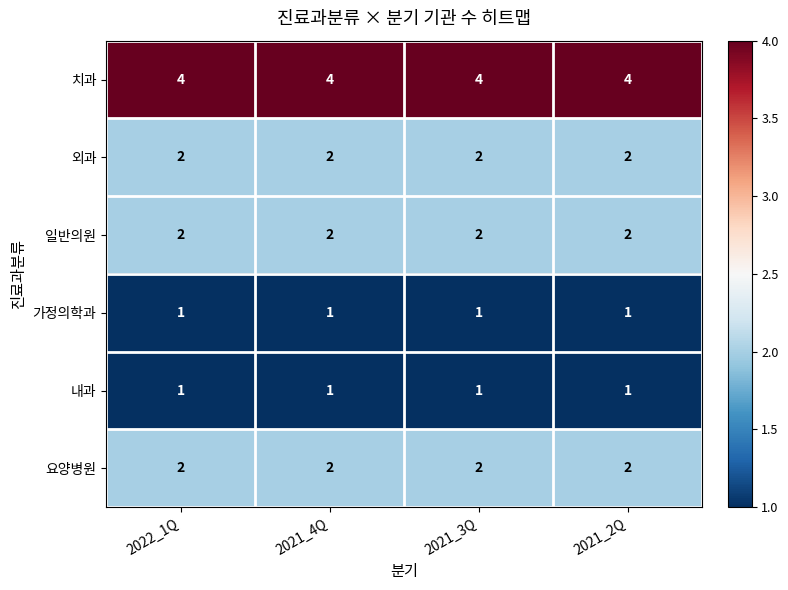

The 요양병원 series shows 1 at 2022_1Q. True or false?

False